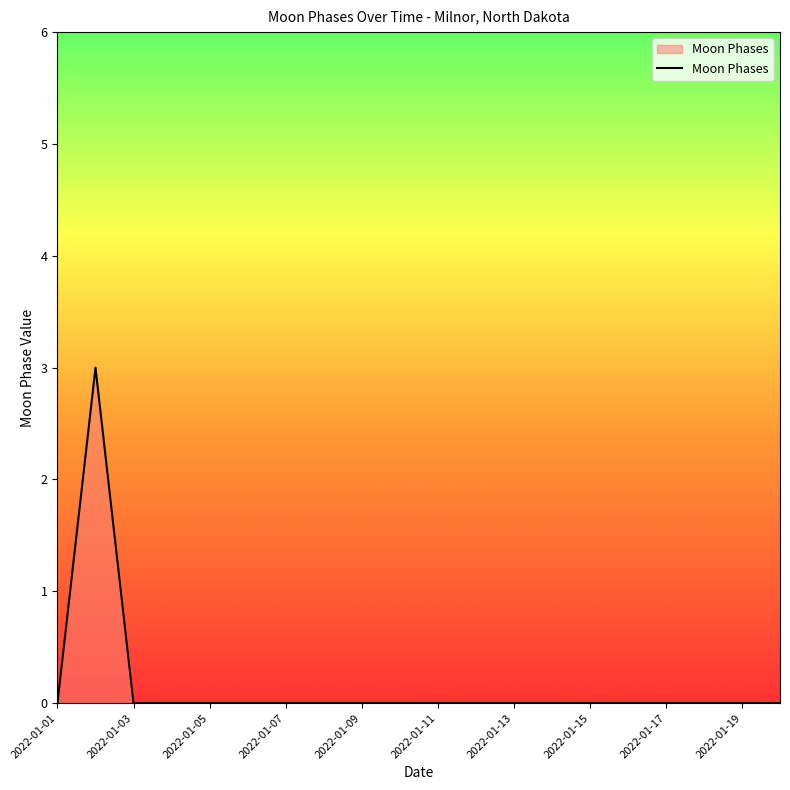

What is the greatest value displayed?

3